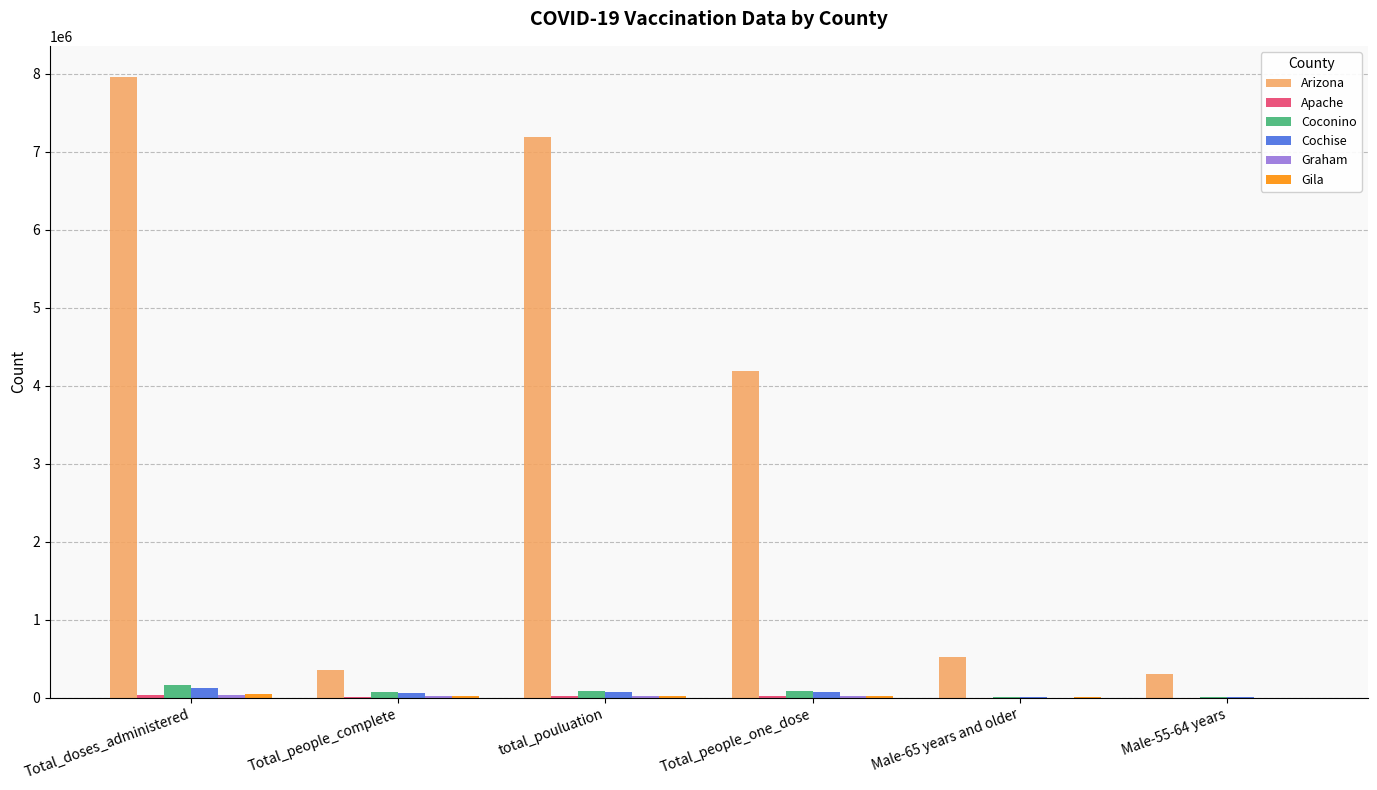

Are the bars horizontal?

No